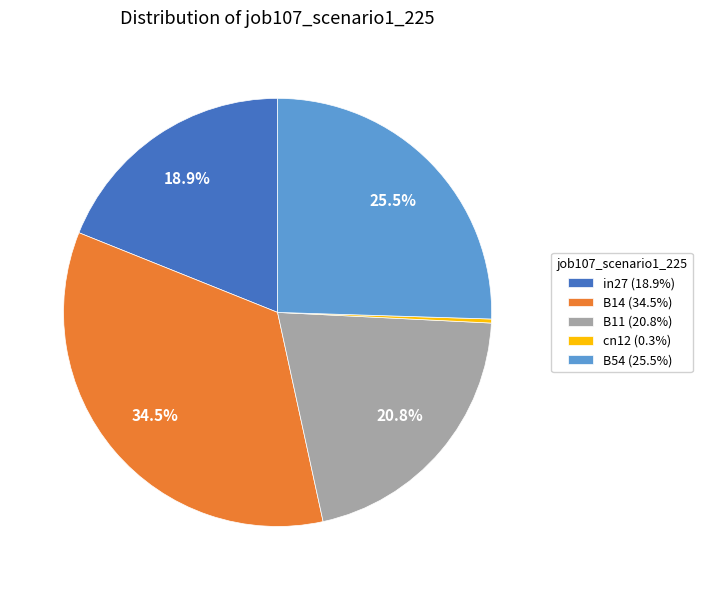

To the nearest percent, what is the difference between the largest and smallest slice percentages?

34%